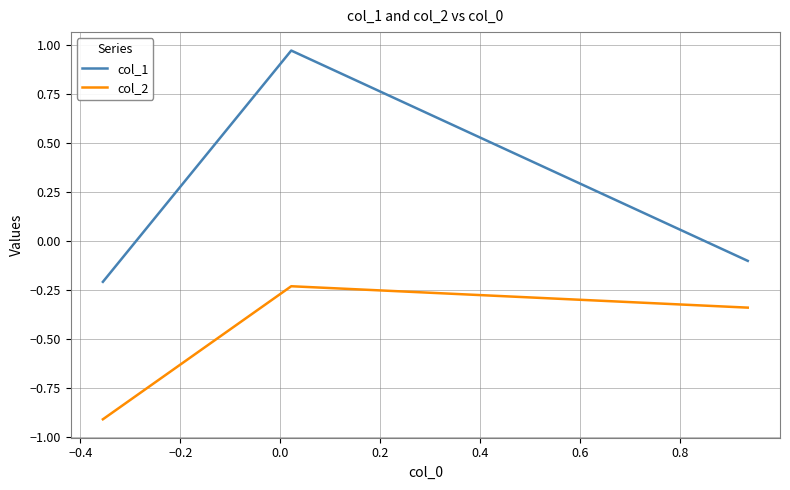

Does the chart display data point markers on the line(s)?

No